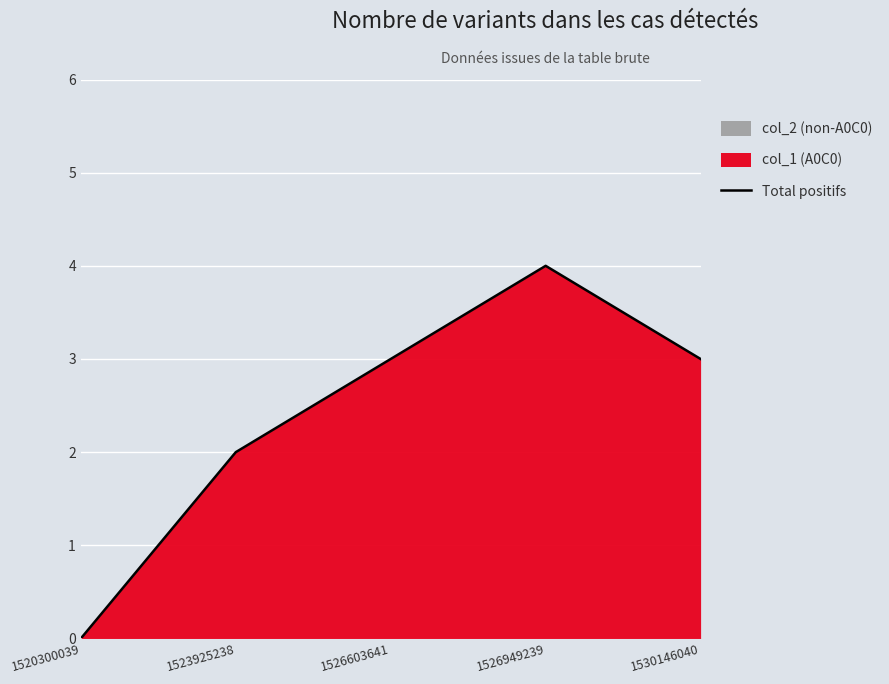

What is the difference between the maximum and minimum values?

4